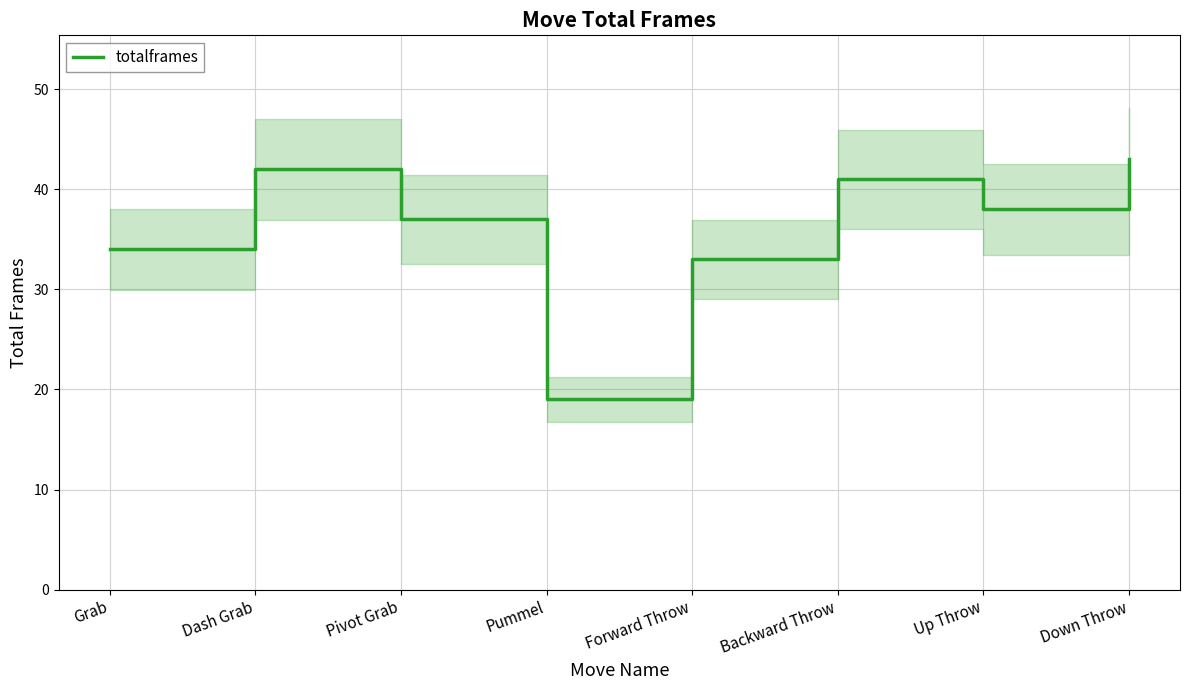

What is the minimum value shown in the chart?

19